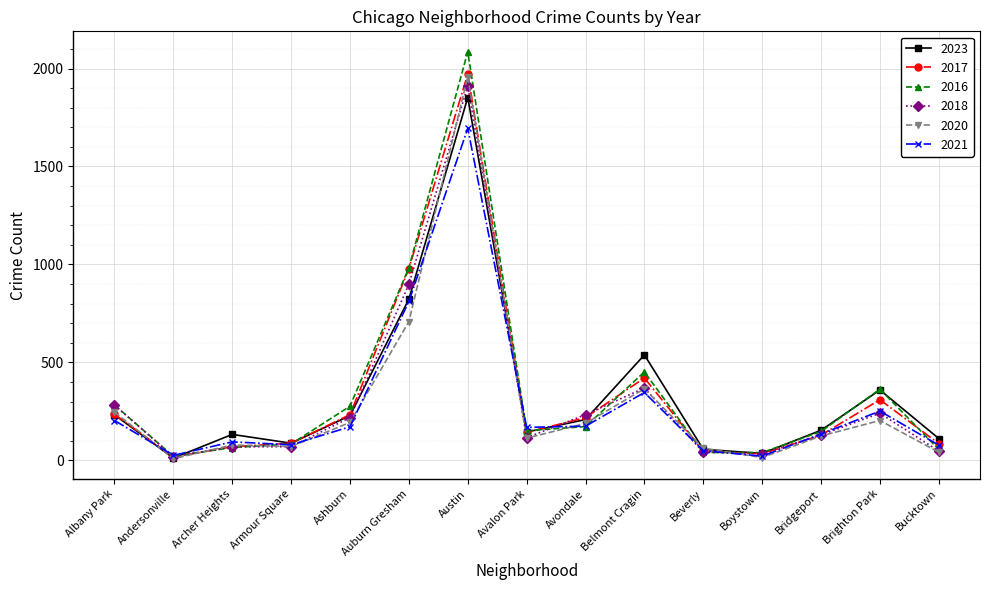

Between Auburn Gresham and Brighton Park, which series saw the biggest shift?

2017